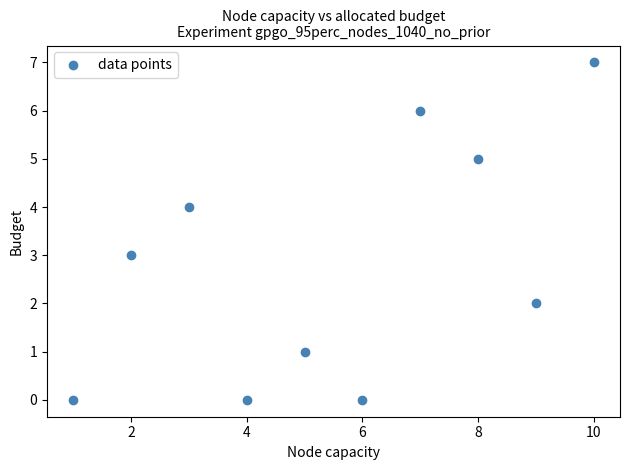

What is the range of Y values (max minus min)?

7